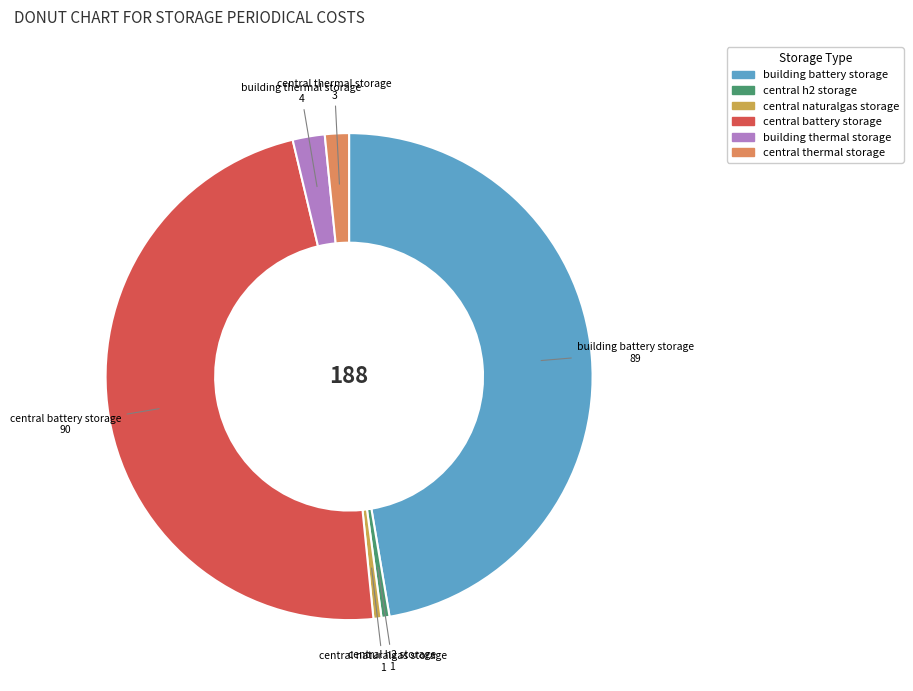

Does any single category account for the majority?

No